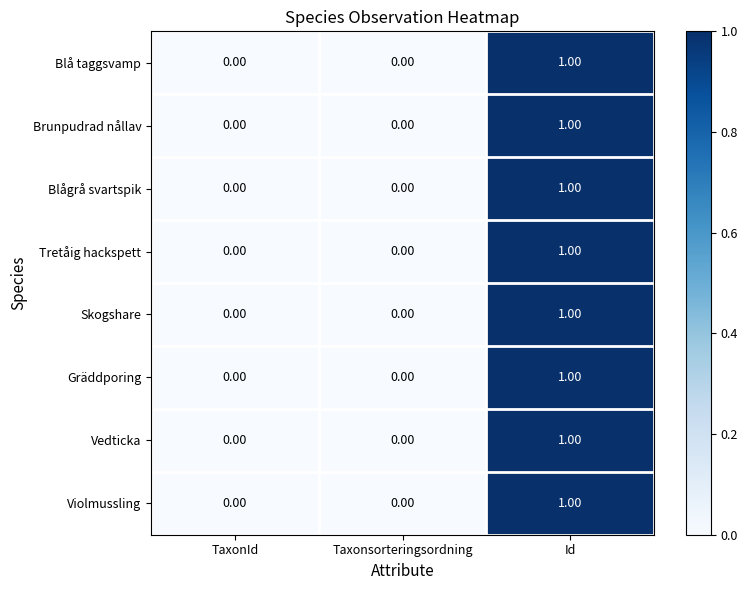

At which category is the sum across all series the highest?

Id